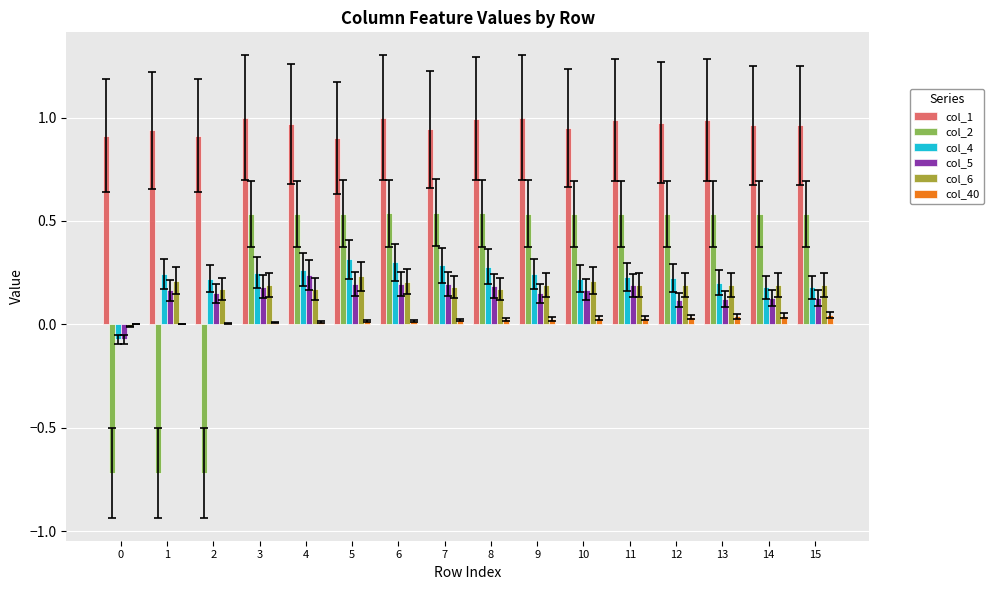

The value of col_4 at 1 is 0.1. True or false?

False